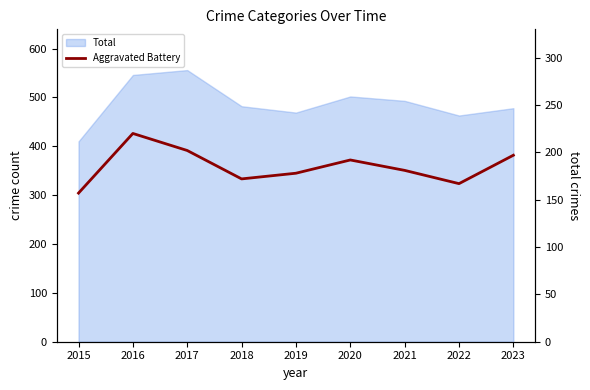

True or false: the data shows 234 at 2015.

False